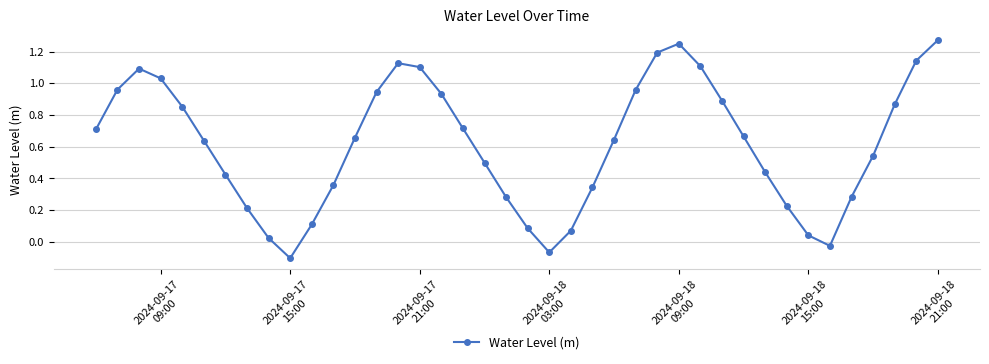

How many interior local valleys (lower than both neighbors) does the data have?

3